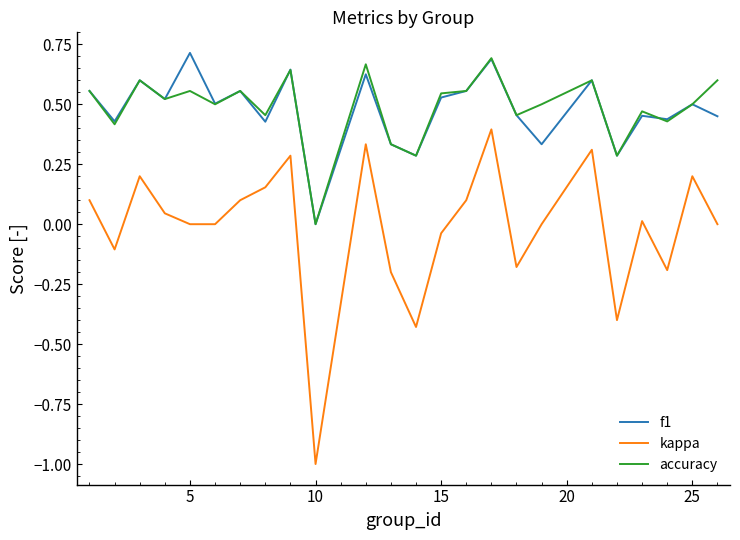

What is the sum of all f1 values?

11.5